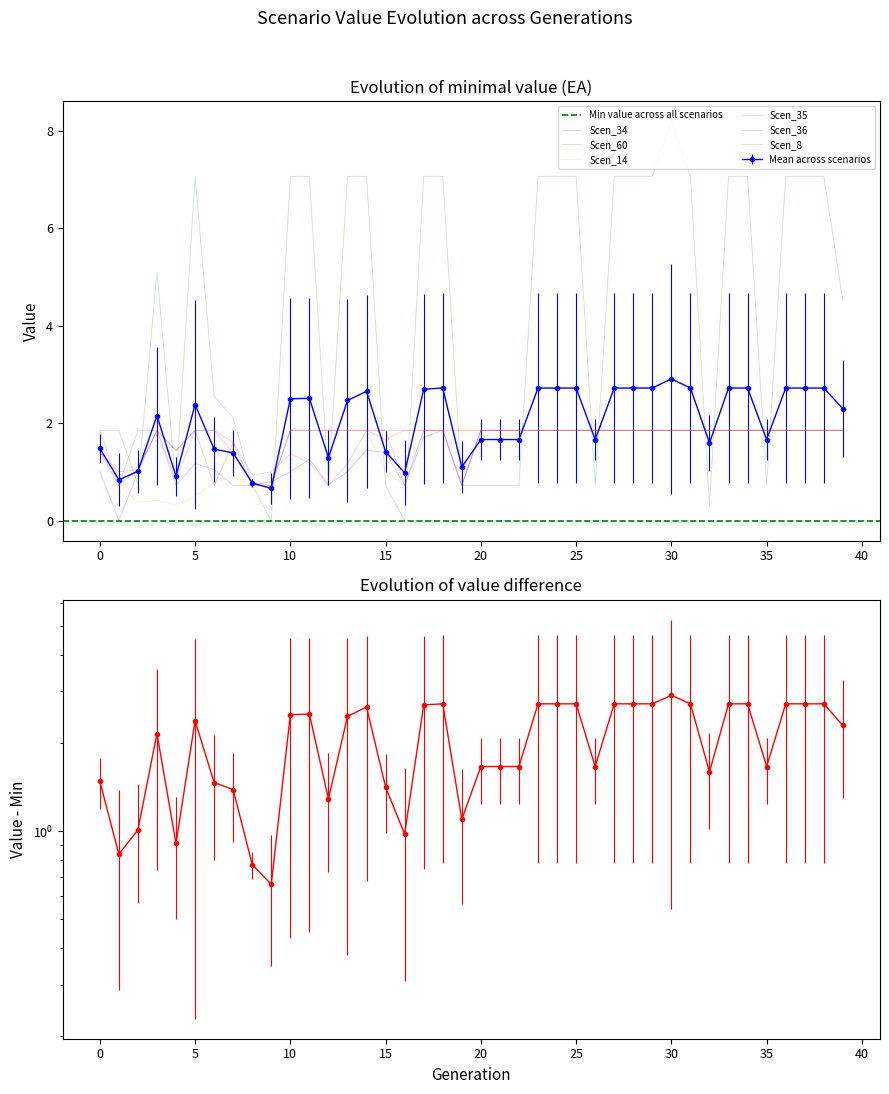

How many times do Scen_60 and Scen_8 cross each other?

18